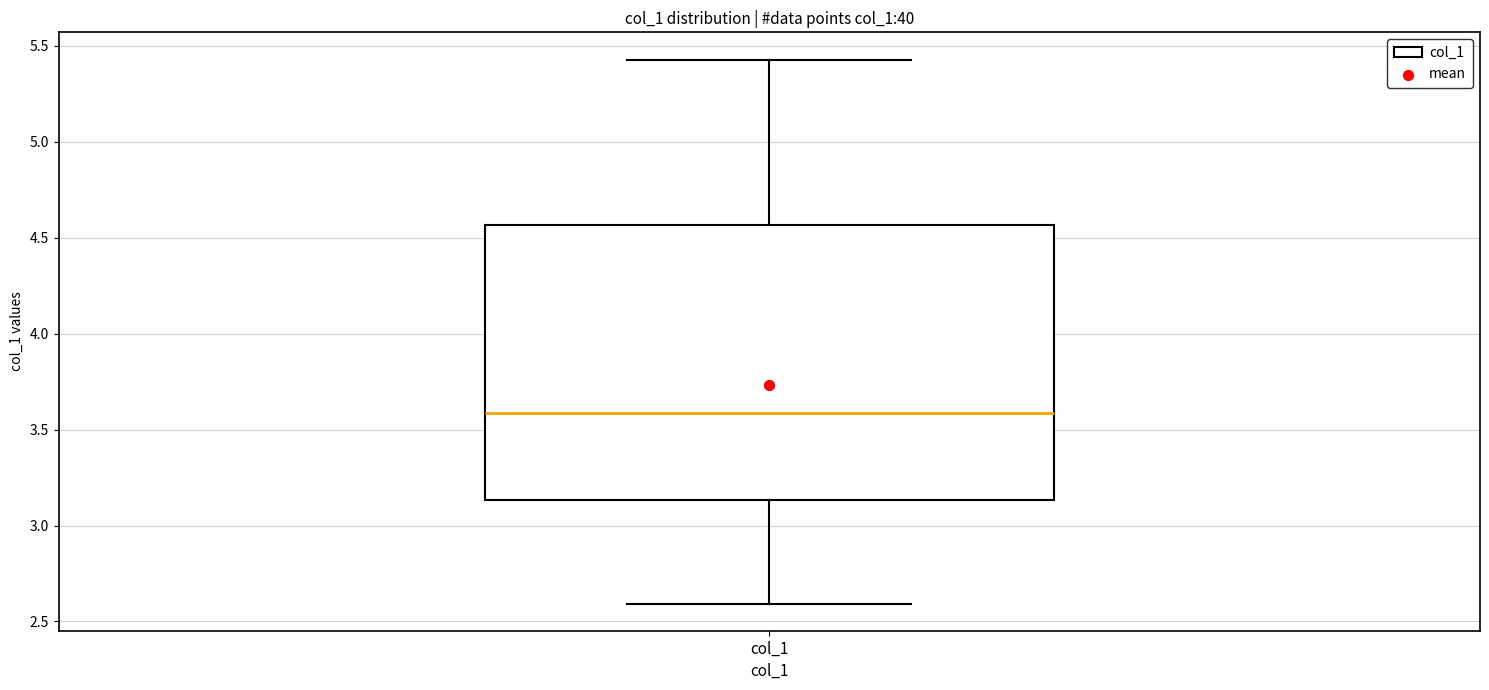

Transcribe this box plot: give where the median line is, the range the box spans, and where the two whiskers end, as read against the y-axis. The values are not printed on the chart, so give them approximately, as read against the axis.

median 3.60, box 3.15 to 4.55, whiskers 2.60 to 5.45